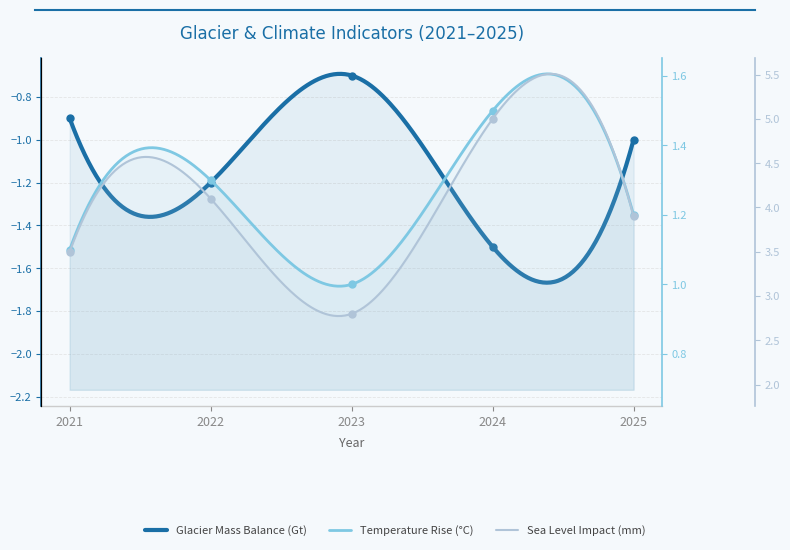

Which series has the largest total across all categories?

Sea Level Impact (mm)